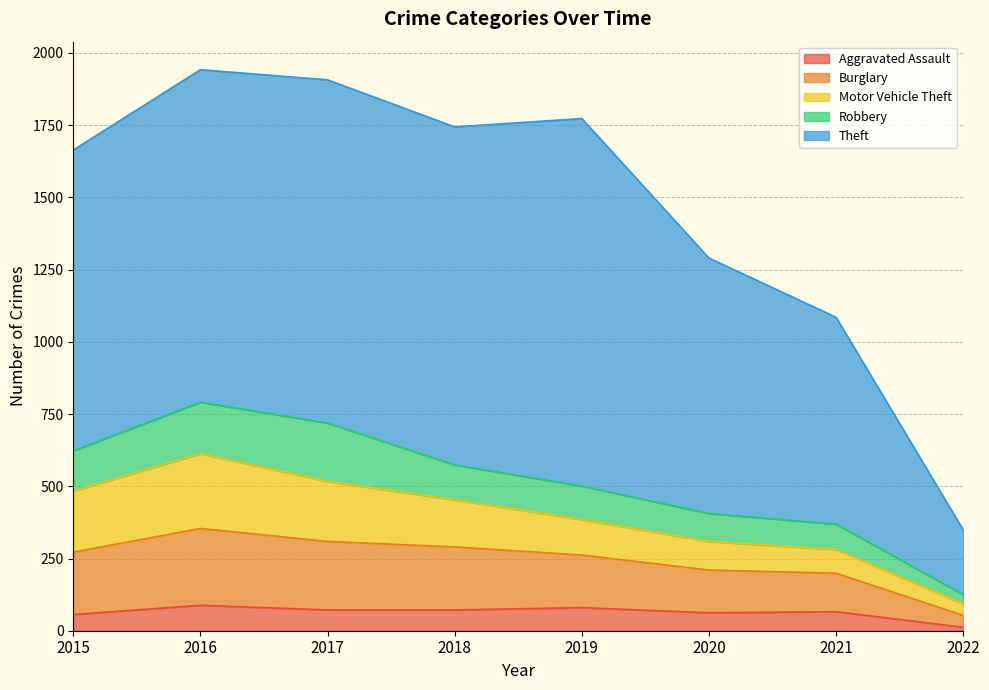

List the series in order of their peak value, highest first.

Theft, Burglary, Motor Vehicle Theft, Robbery, Aggravated Assault